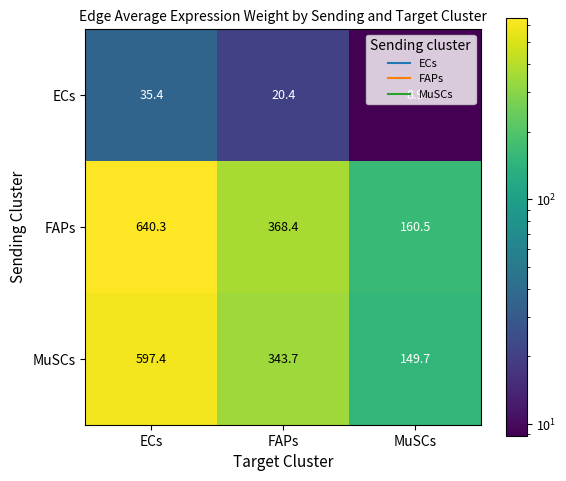

What is the average value of the FAPs series?

389.7